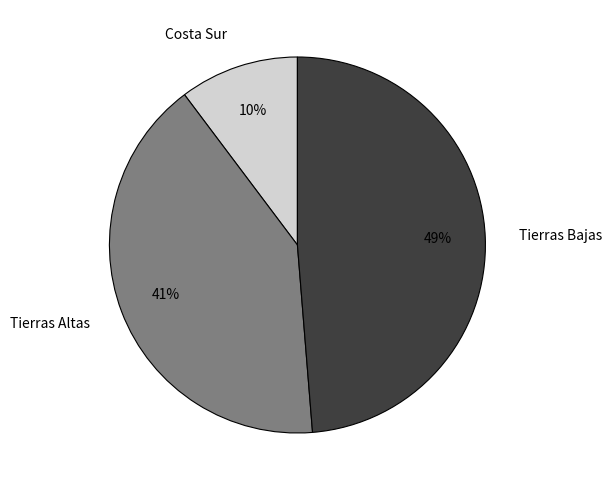

To the nearest percent, what portion does Tierras Altas represent?

41%